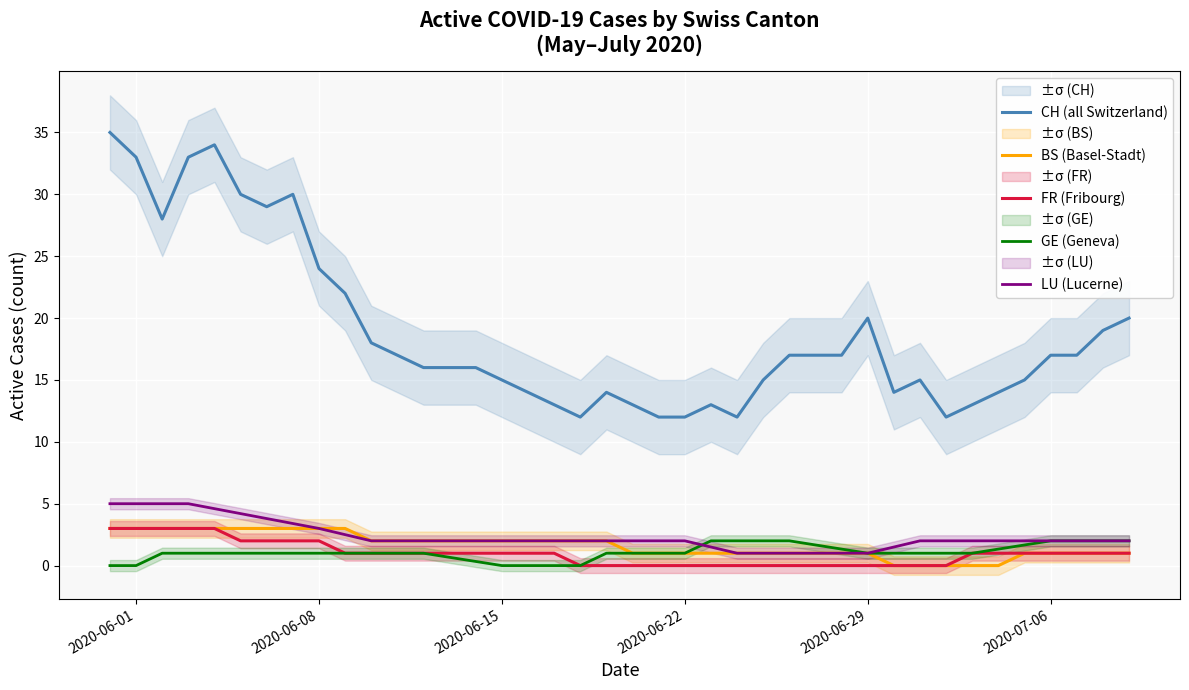

Reading left to right, list all the values displayed in this chart.

CH (all Switzerland): 35.0	33.0	28.0	33.0	34.0	30.0	29.0	30.0	24.0	22.0	18.0	17.0	16.0	16.0	16.0	15.0	14.0	13.0	12.0	14.0	13.0	12.0	12.0	13.0	12.0	15.0	17.0	17.0	17.0	20.0	14.0	15.0	12.0	13.0	14.0	15.0	17.0	17.0	19.0	20.0
BS (Basel-Stadt): 3.0	3.0	3.0	3.0	3.0	3.0	3.0	3.0	3.0	3.0	2.0	2.0	2.0	2.0	2.0	2.0	2.0	2.0	2.0	2.0	1.0	1.0	1.0	1.0	1.0	1.0	1.0	1.0	1.0	1.0	0.0	0.0	0.0	0.0	0.0	1.0	1.0	1.0	1.0	1.0
FR (Fribourg): 3.0	3.0	3.0	3.0	3.0	2.0	2.0	2.0	2.0	1.0	1.0	1.0	1.0	1.0	1.0	1.0	1.0	1.0	0.0	0.0	0.0	0.0	0.0	0.0	0.0	0.0	0.0	0.0	0.0	0.0	0.0	0.0	0.0	1.0	1.0	1.0	1.0	1.0	1.0	1.0
GE (Geneva): 0.0	0.0	1.0	1.0	1.0	1.0	1.0	1.0	1.0	1.0	1.0	1.0	1.0	0.7	0.3	0.0	0.0	0.0	0.0	1.0	1.0	1.0	1.0	2.0	2.0	2.0	2.0	1.7	1.3	1.0	1.0	1.0	1.0	1.0	1.3	1.7	2.0	2.0	2.0	2.0
LU (Lucerne): 5.0	5.0	5.0	5.0	4.6	4.2	3.8	3.4	3.0	2.5	2.0	2.0	2.0	2.0	2.0	2.0	2.0	2.0	2.0	2.0	2.0	2.0	2.0	1.5	1.0	1.0	1.0	1.0	1.0	1.0	1.5	2.0	2.0	2.0	2.0	2.0	2.0	2.0	2.0	2.0